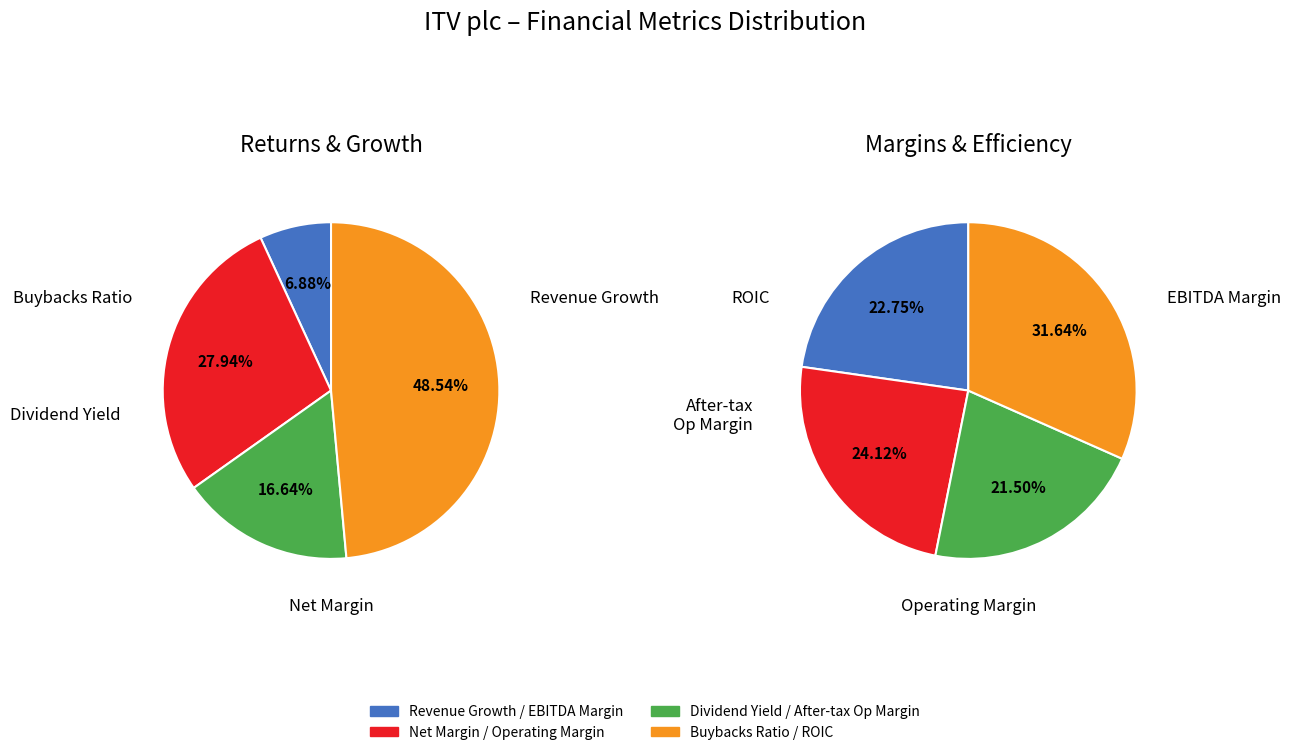

Does any single category account for the majority?

No